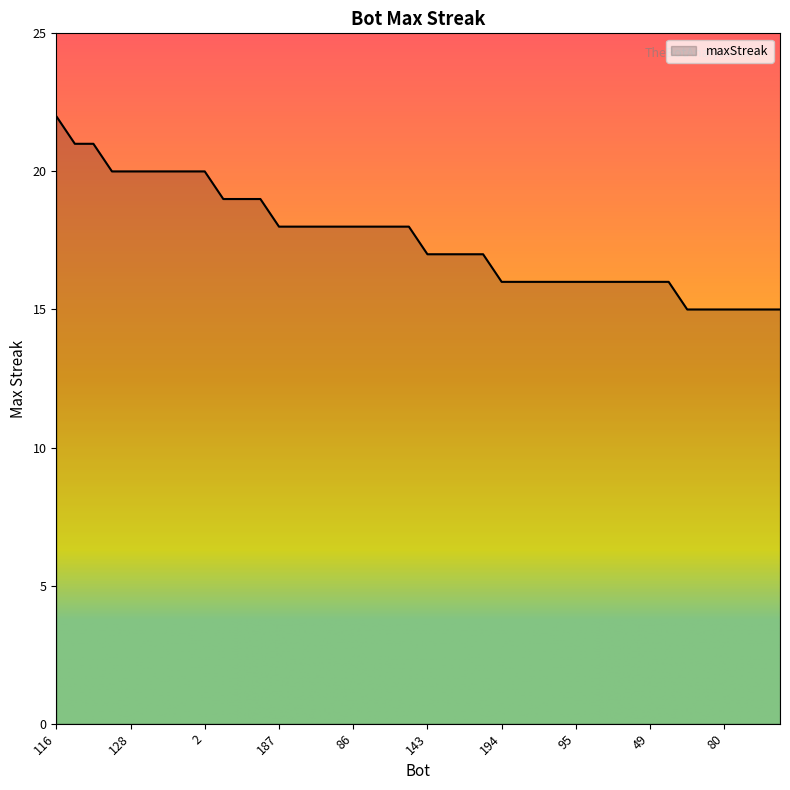

What is the minimum value shown in the chart?

15